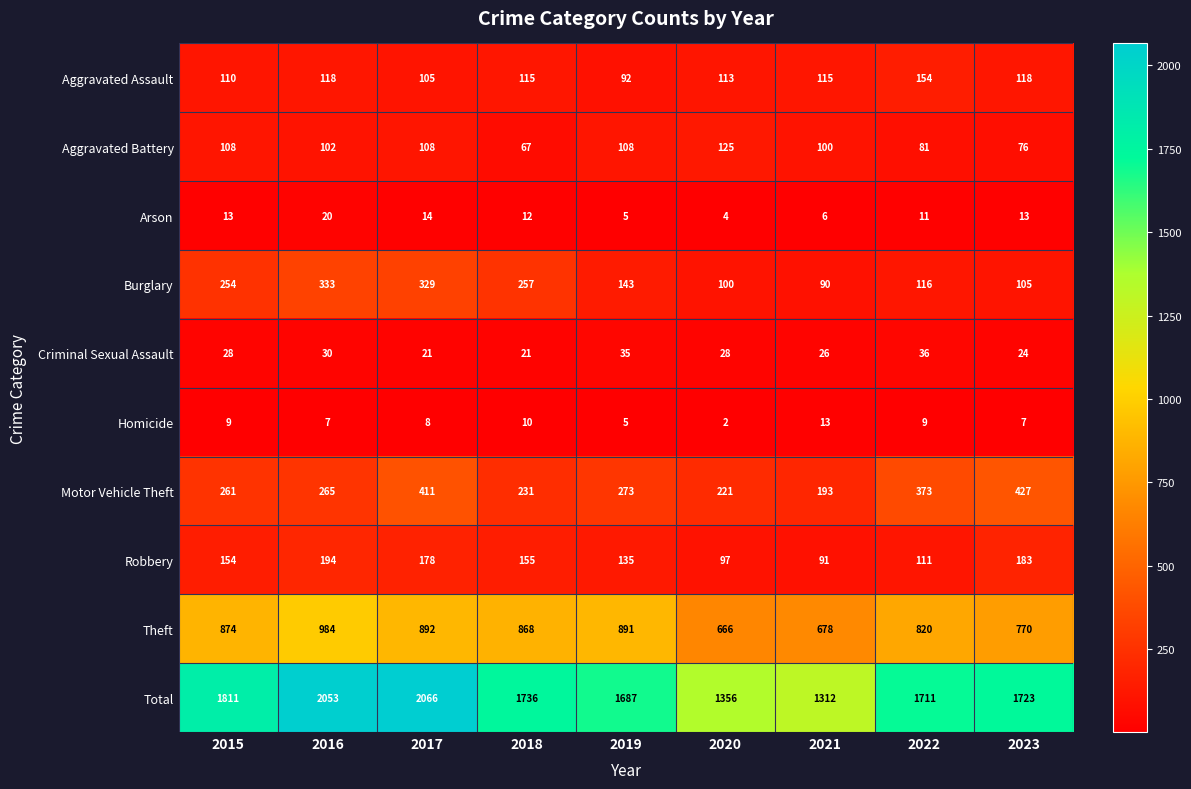

What value does the Aggravated Assault series have at 2017?

105